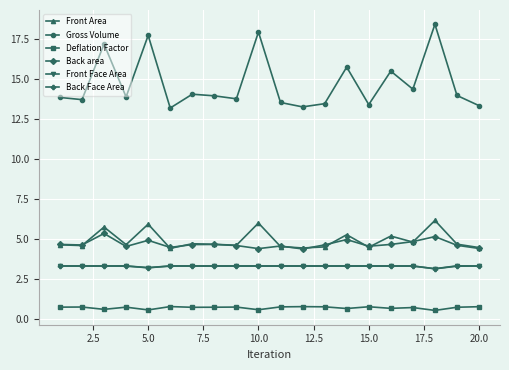

What is the value of the Gross Volume point at the 19th from the left?

14.0